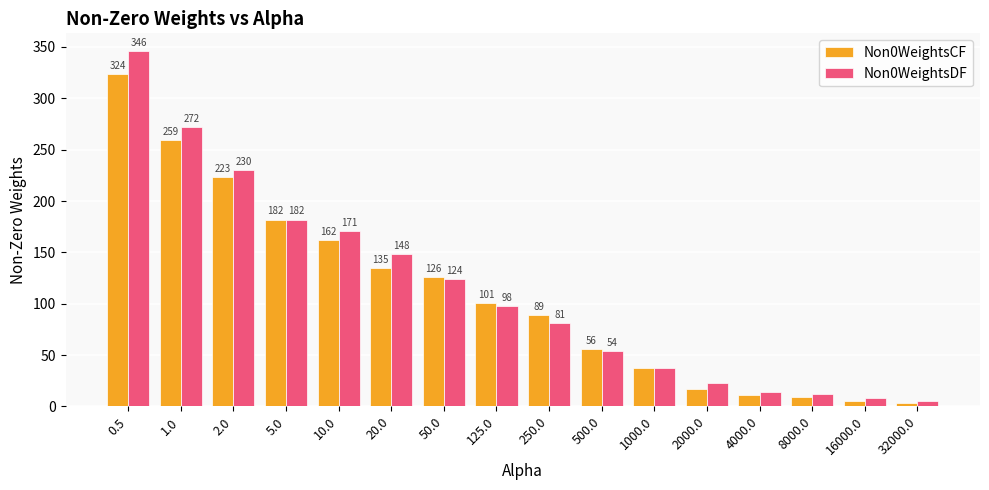

Is it true that Non0WeightsCF equals 200 at 20.0?

False